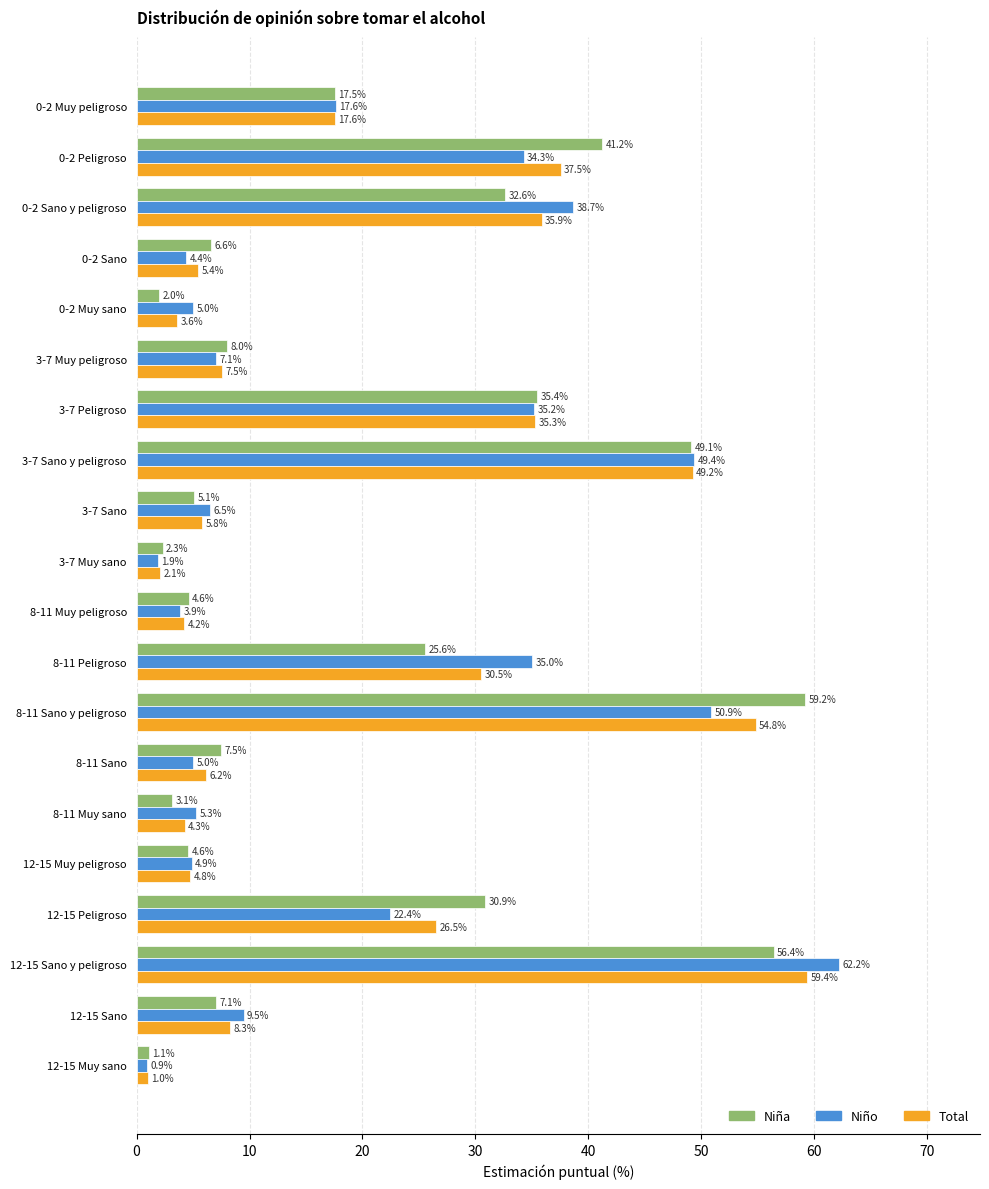

What is the average value of the Niño series?

20.0